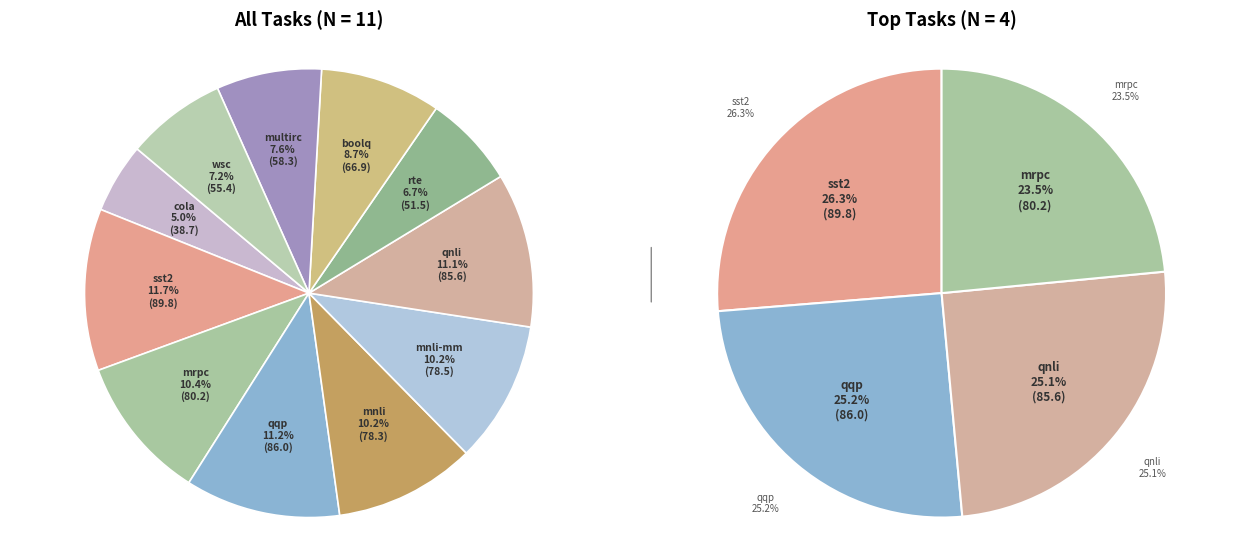

Is it true that boolq is 1% of the pie?

False